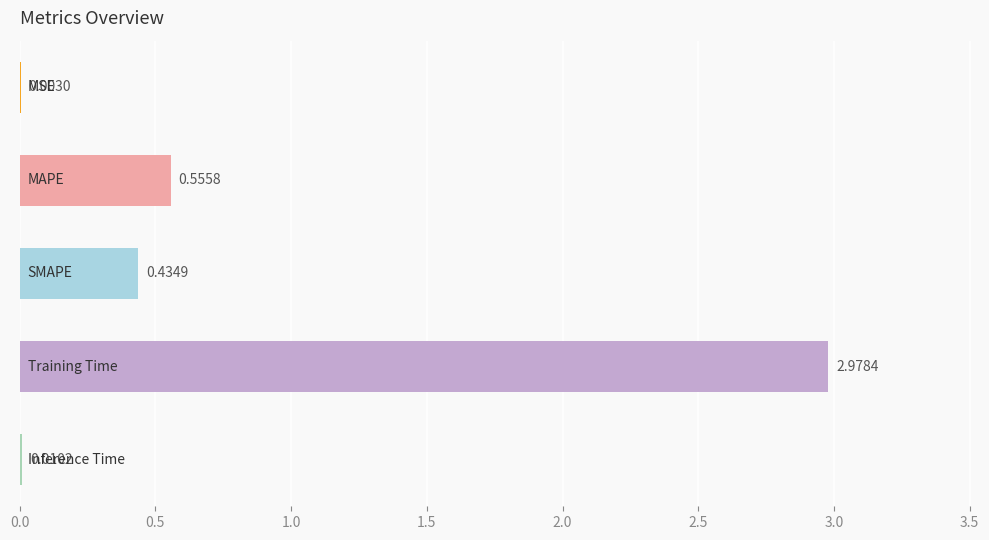

What is the sum of all values?

4.0